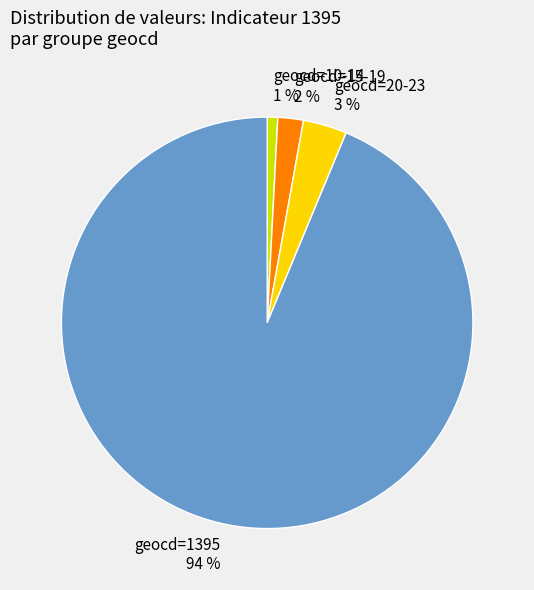

Between geocd=15-19 2 % and geocd=20-23 3 %, which is larger?

geocd=20-23 3 %